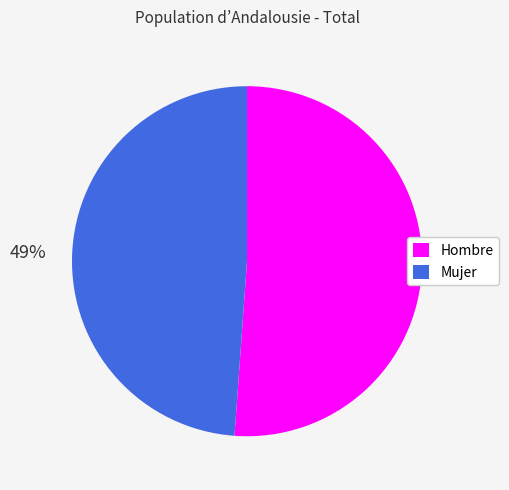

The Mujer slice represents 49% of the pie. True or false?

True